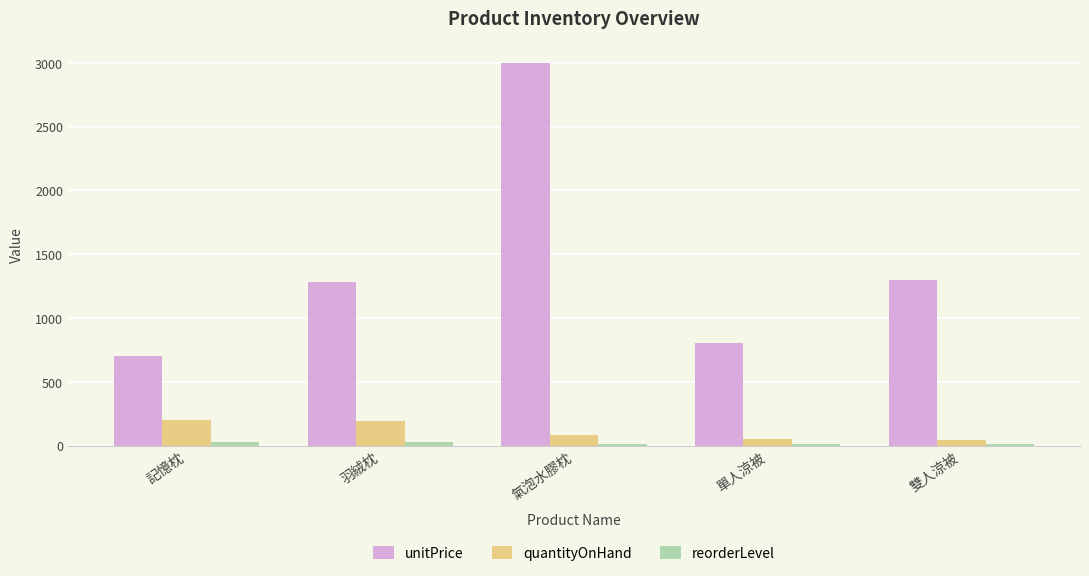

How many distinct data groups are displayed?

3